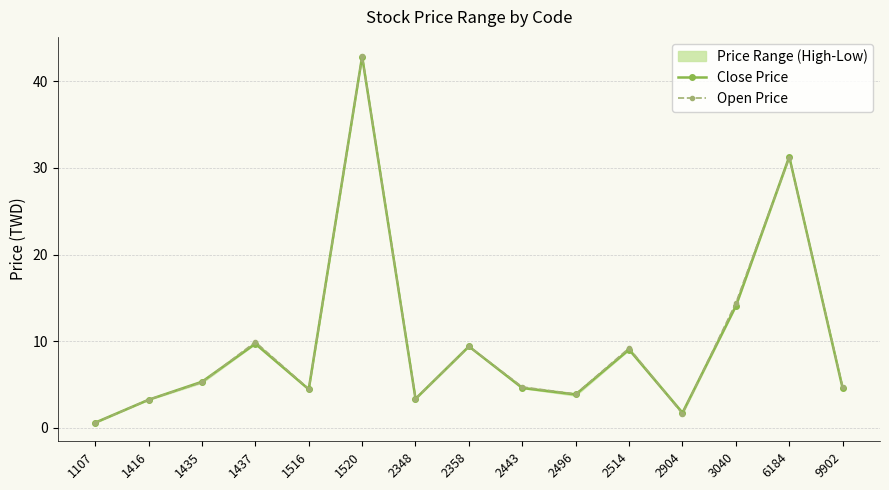

List the labels in order of Close Price value, largest first.

1520, 6184, 3040, 1437, 2358, 2514, 1435, 2443, 9902, 1516, 2496, 2348, 1416, 2904, 1107